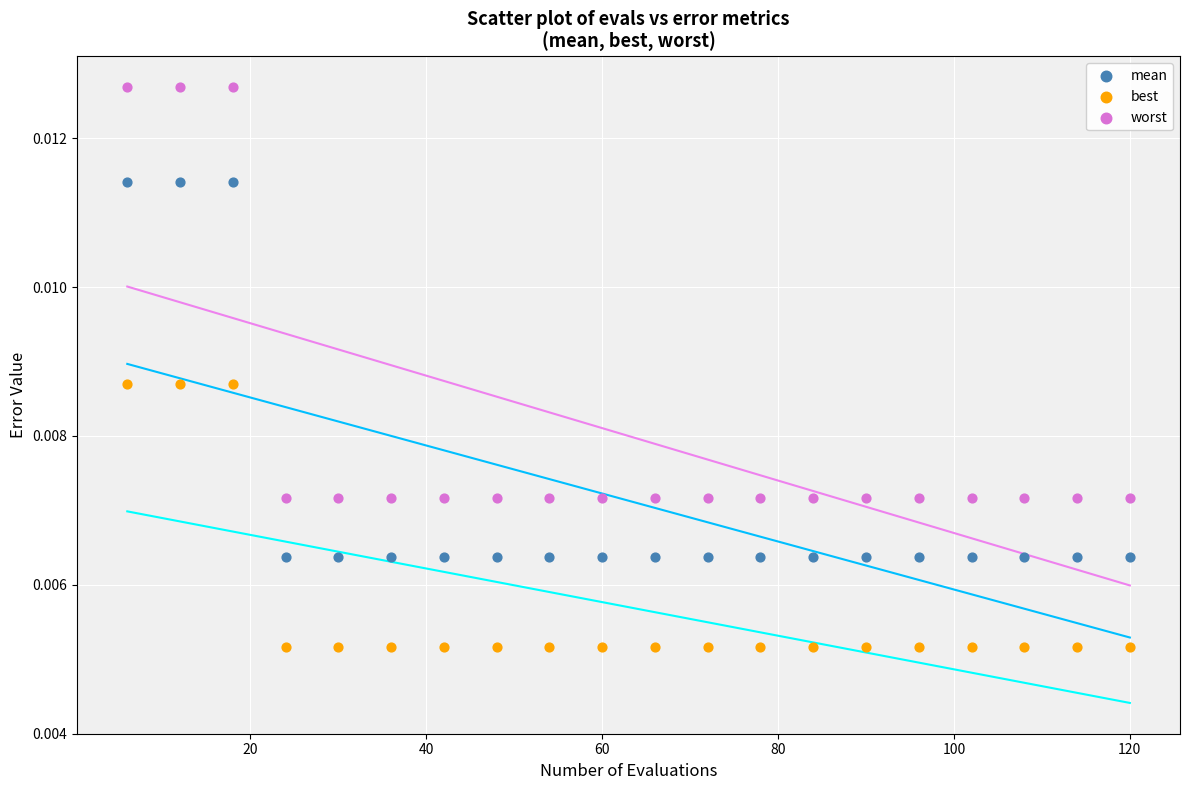

Which series reaches the maximum Y coordinate?

worst